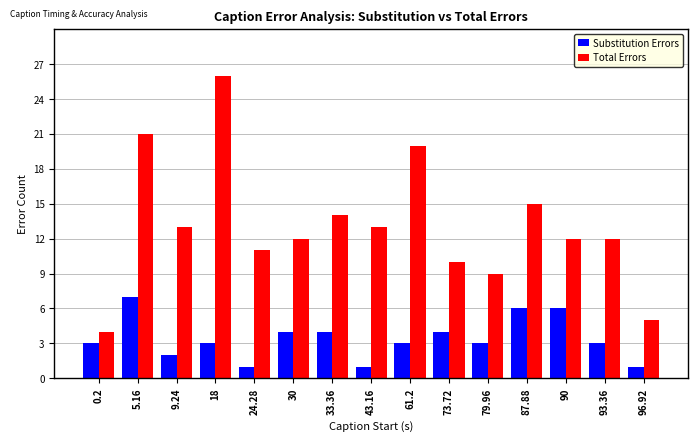

Which series has the widest spread of values?

Total Errors